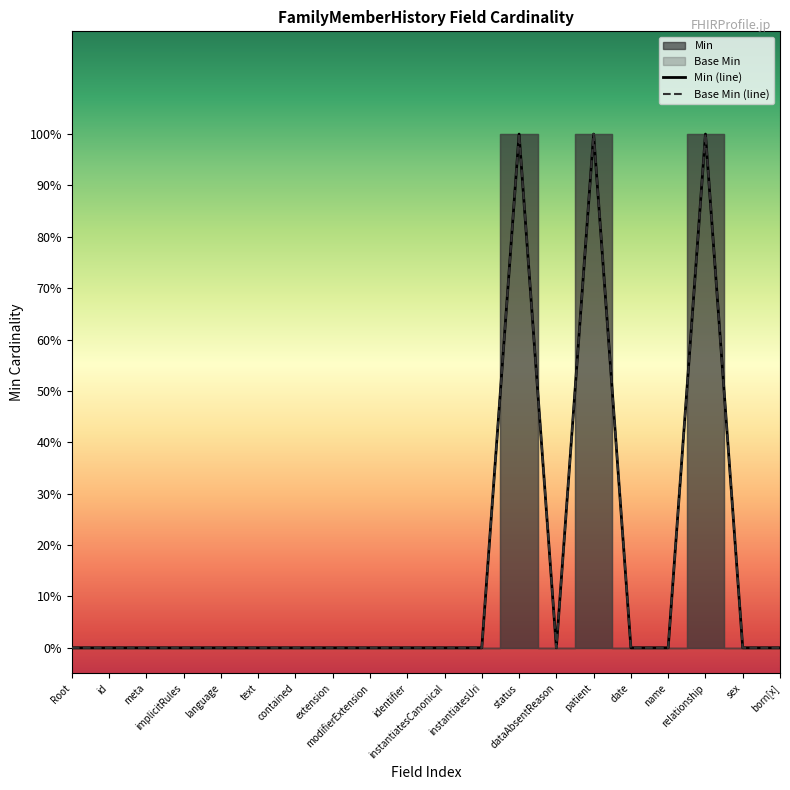

Reading left to right, transcribe all the data shown in this chart.

Min (line): Root=0	id=0	meta=0	implicitRules=0	language=0	text=0	contained=0	extension=0	modifierExtension=0	identifier=0	instantiatesCanonical=0	instantiatesUri=0	status=1	dataAbsentReason=0	patient=1	date=0	name=0	relationship=1	sex=0	born[x]=0
Base Min (line): Root=0	id=0	meta=0	implicitRules=0	language=0	text=0	contained=0	extension=0	modifierExtension=0	identifier=0	instantiatesCanonical=0	instantiatesUri=0	status=1	dataAbsentReason=0	patient=1	date=0	name=0	relationship=1	sex=0	born[x]=0